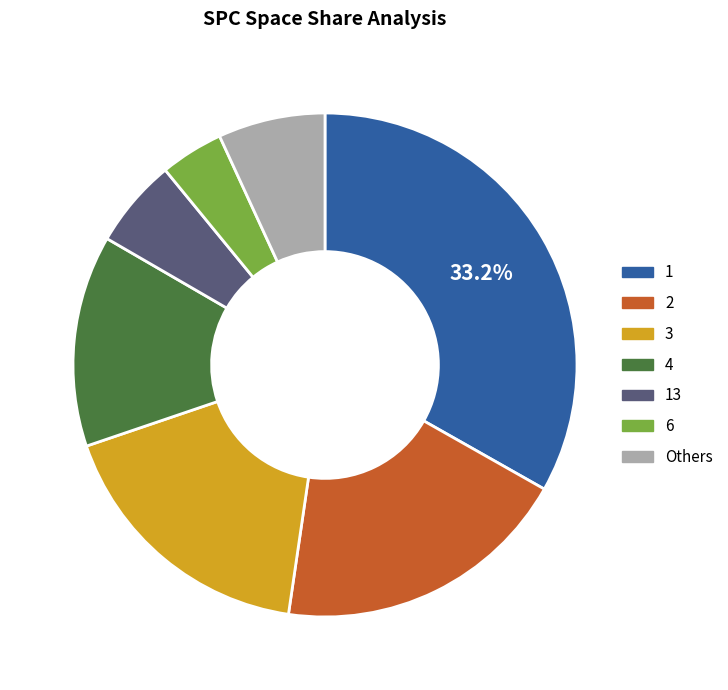

Is there any slice that represents more than half of the pie?

No